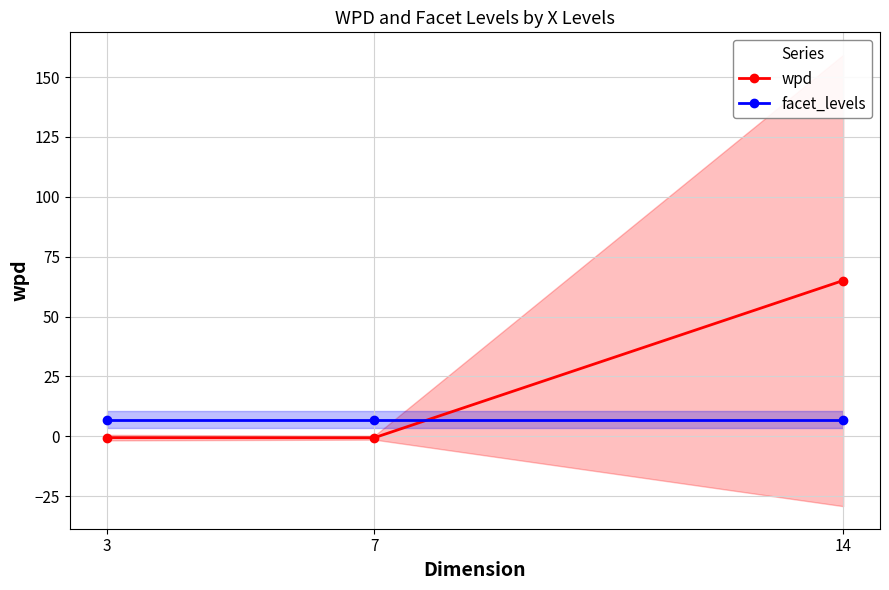

Reading left to right, what are all the values shown in this chart?

wpd: 3=-0.5	7=-0.6	14=65.0
facet_levels: 3=7.0	7=7.0	14=7.0